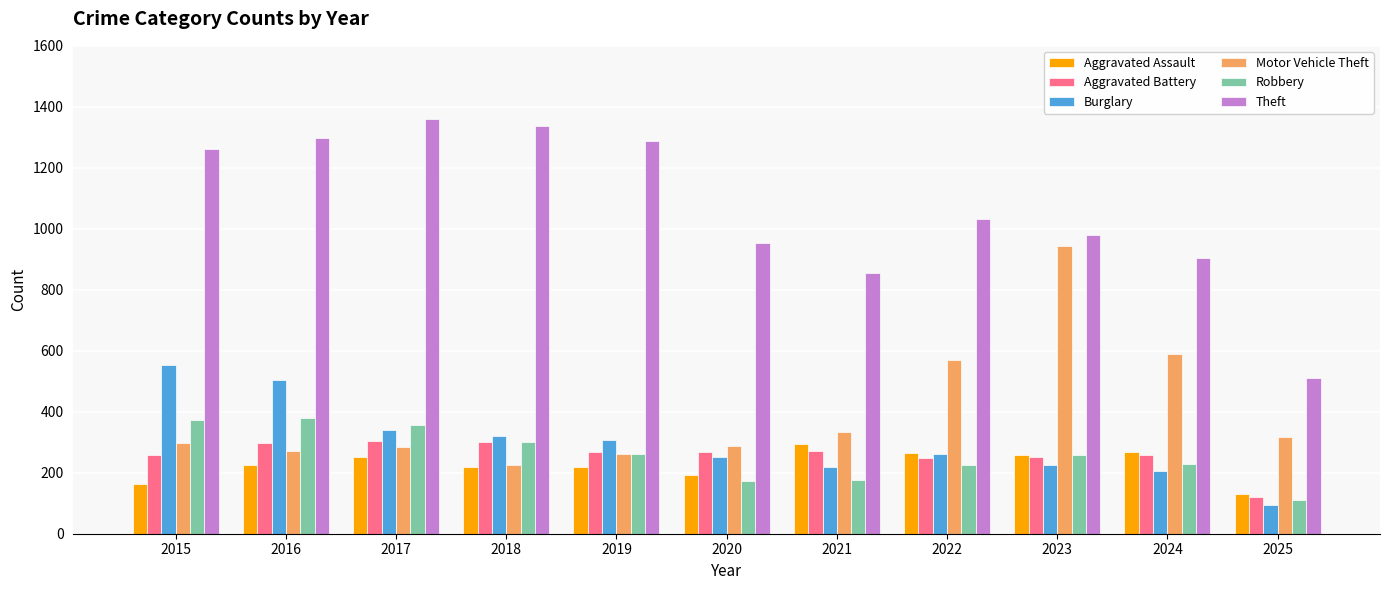

What is the average value of the Theft series?

1071